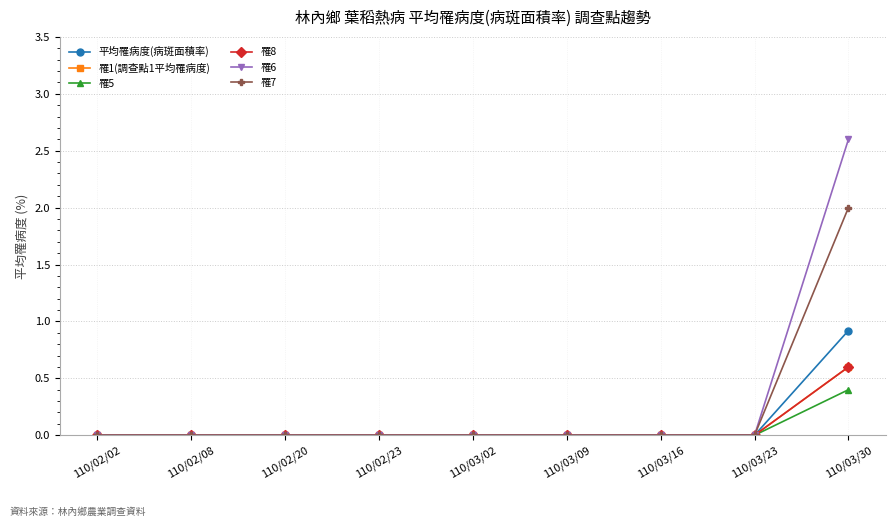

Is this an area chart (filled region under the line)?

No